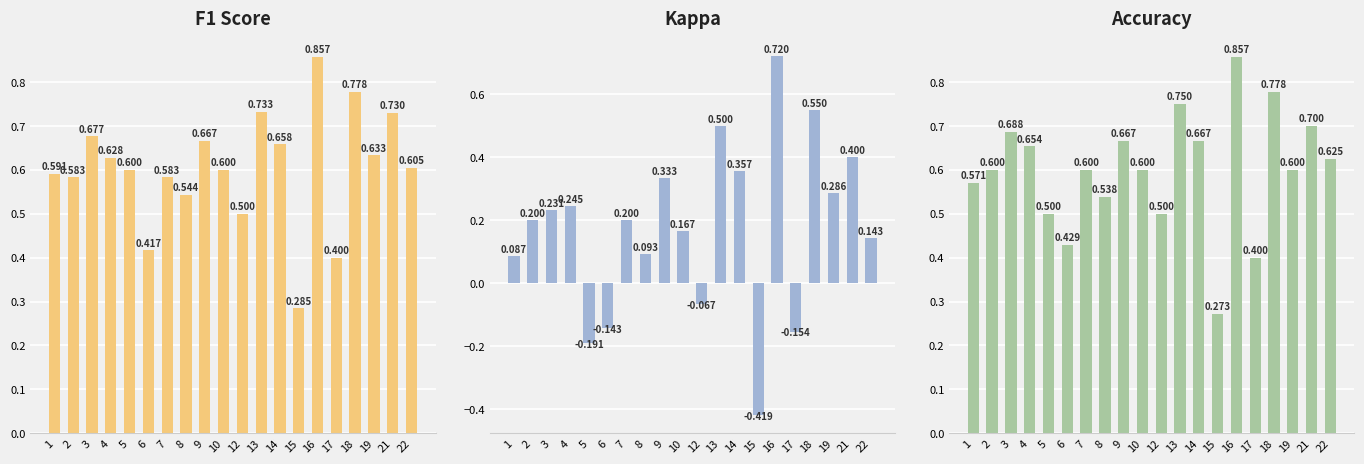

Where is Accuracy nearest to the value 0?

15